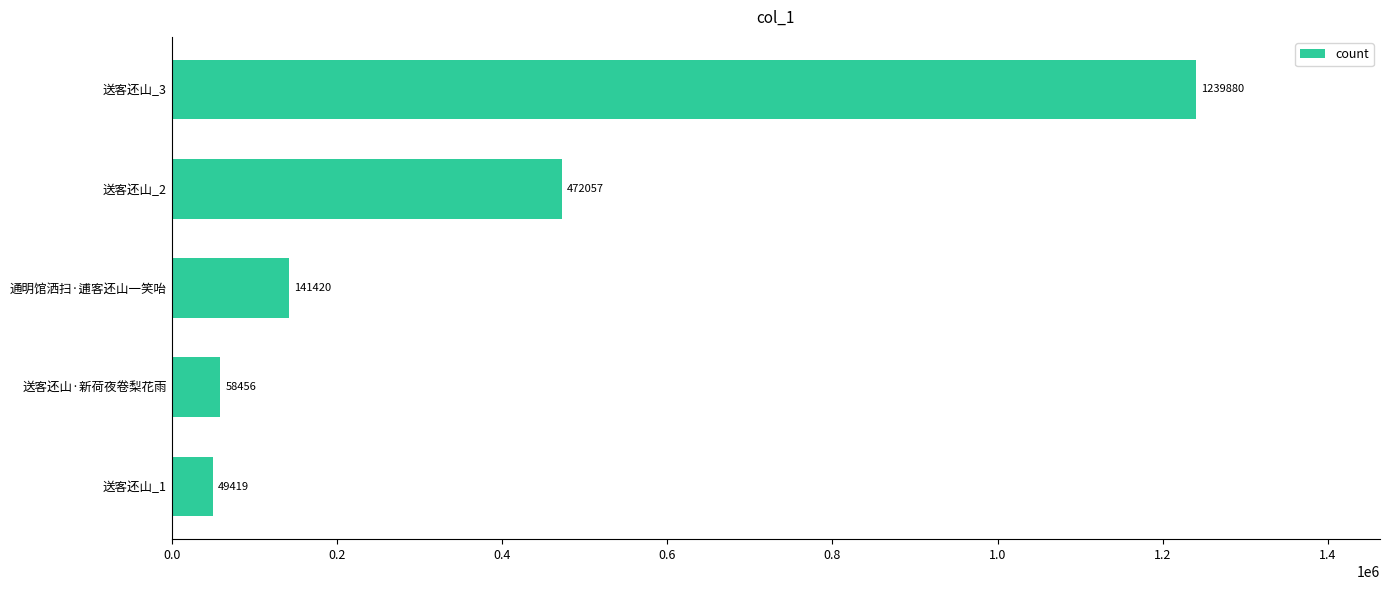

True or false: the data shows 1239880 at 送客还山_3.

True